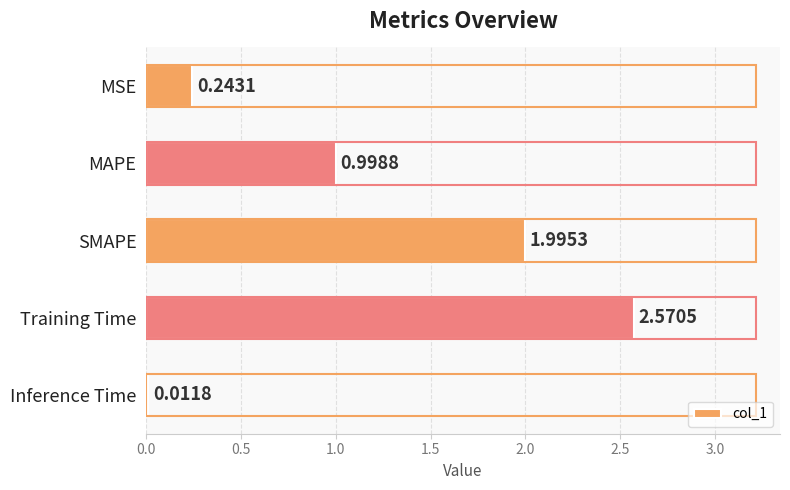

What is the change in value from MSE to Training Time?

+2.3